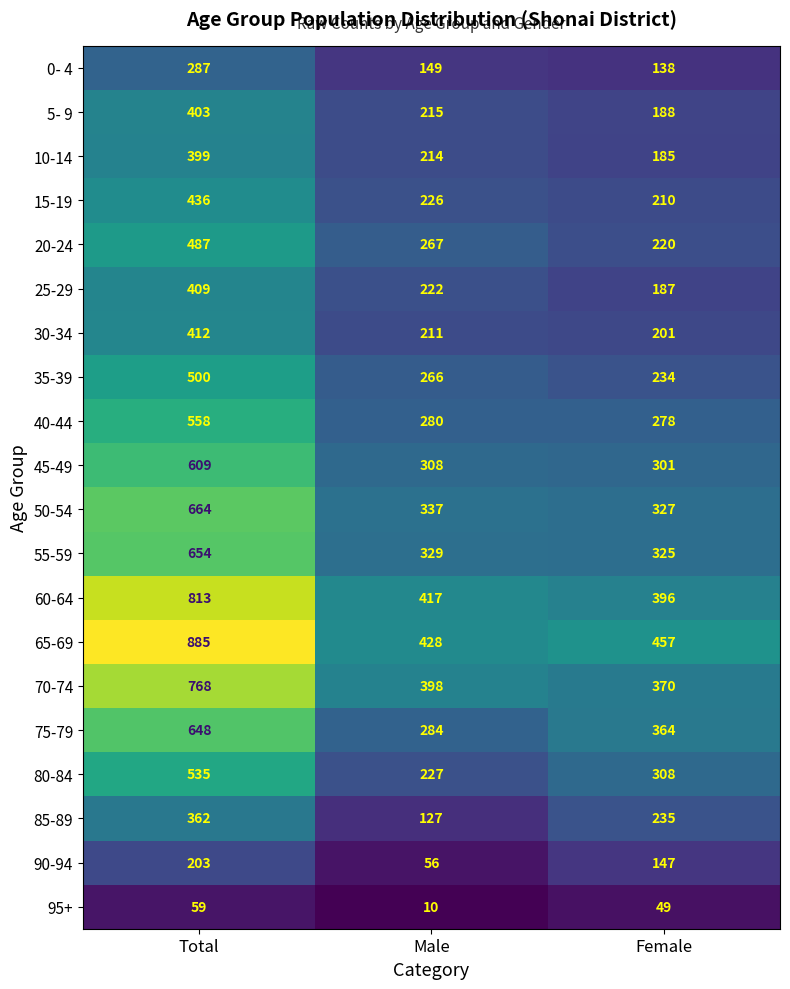

What is the difference between the maximum and minimum values in the 55-59 series?

329